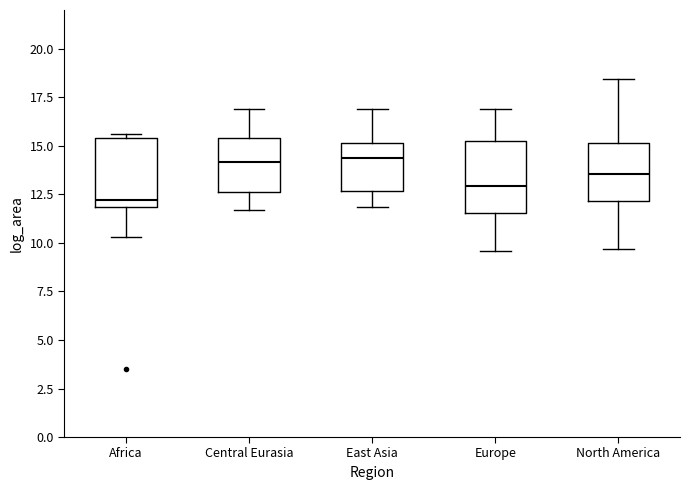

Where does the median line of the box for East Asia sit on the y-axis? The values are not printed on the chart, so give them approximately, as read against the axis.

14.5